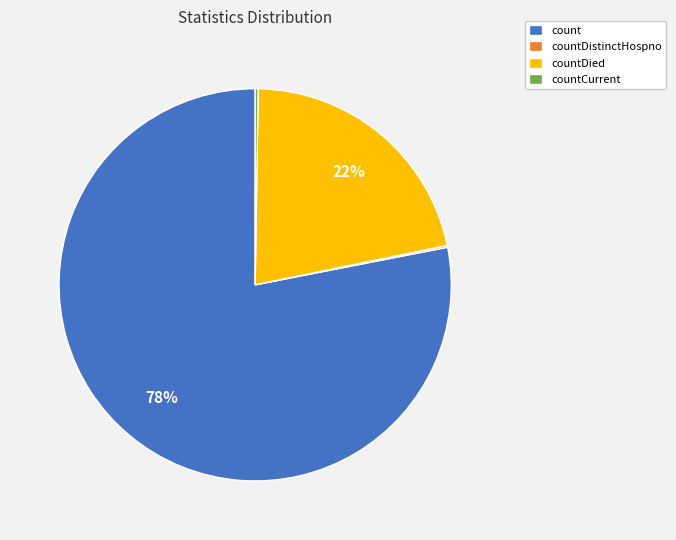

Which slice is the largest?

count